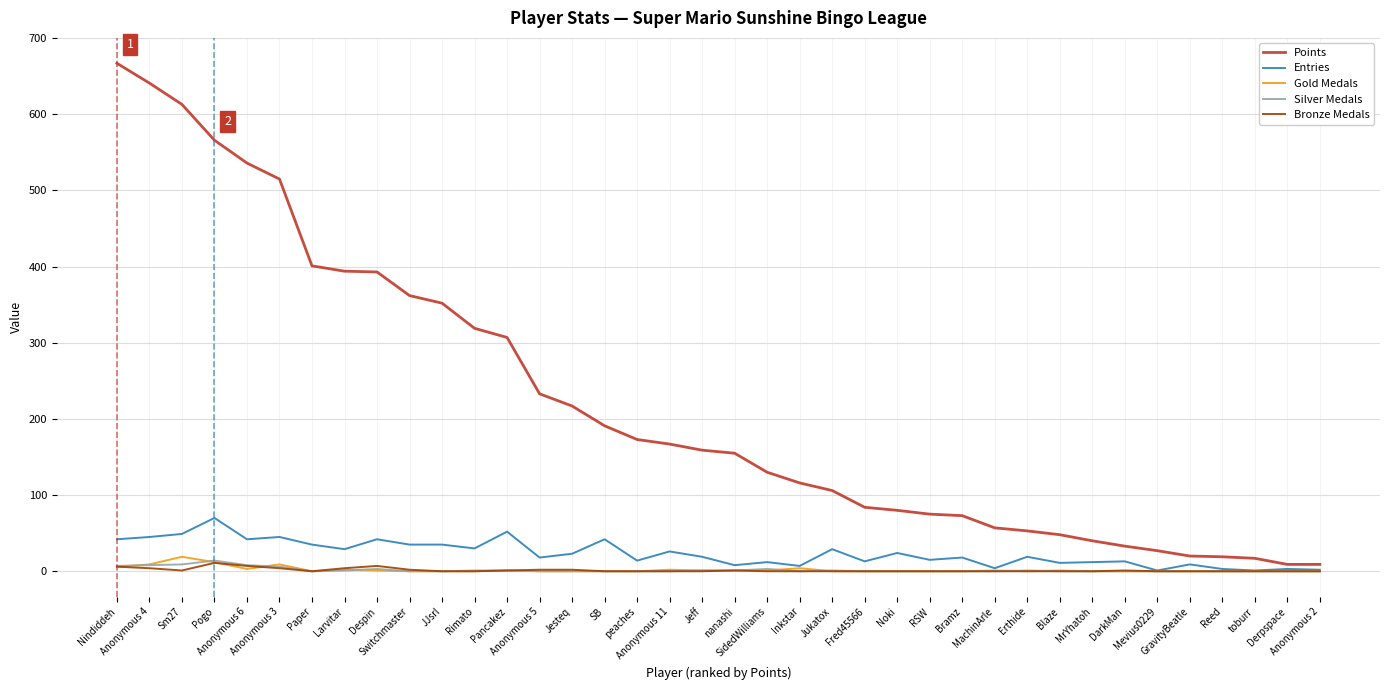

Which series has the widest spread of values?

Points